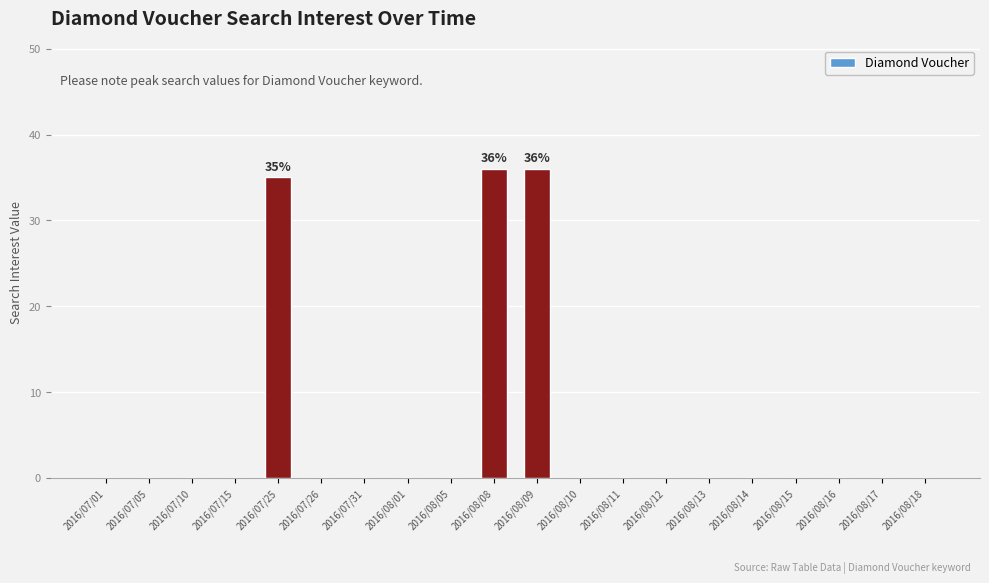

Are the bars horizontal?

No